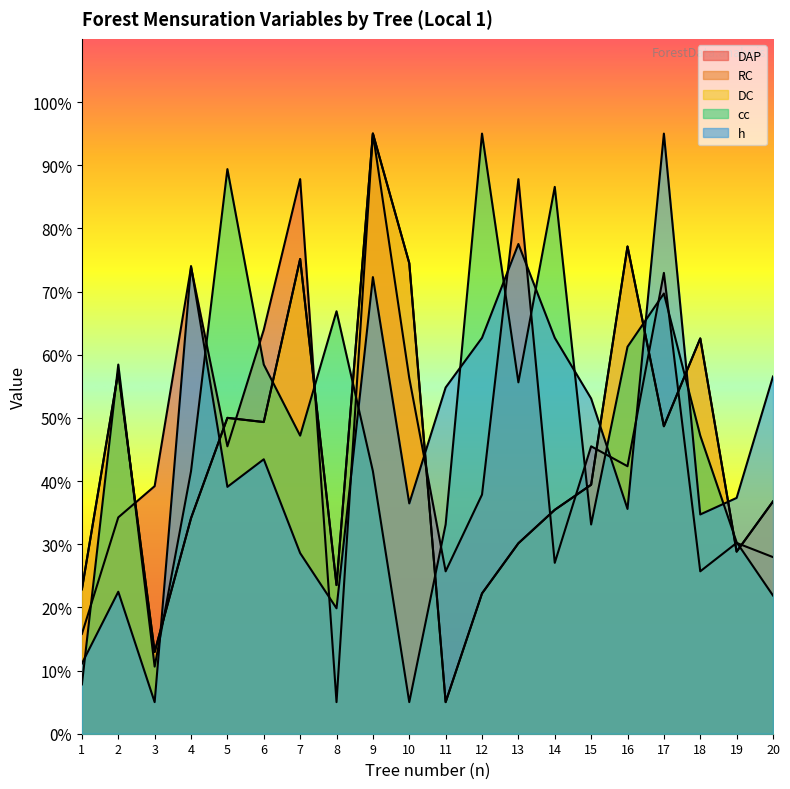

What is the average value of the DAP series?

47.0